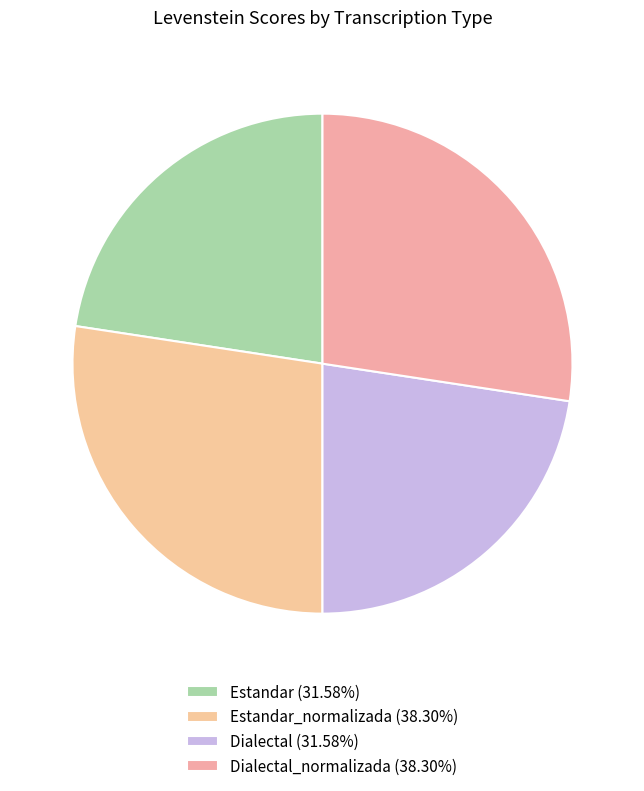

Count the number of slices in the pie.

4